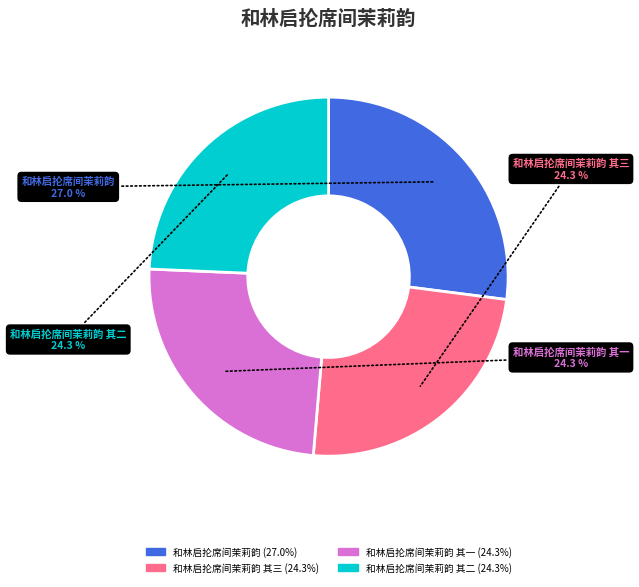

Does any single category account for the majority?

No